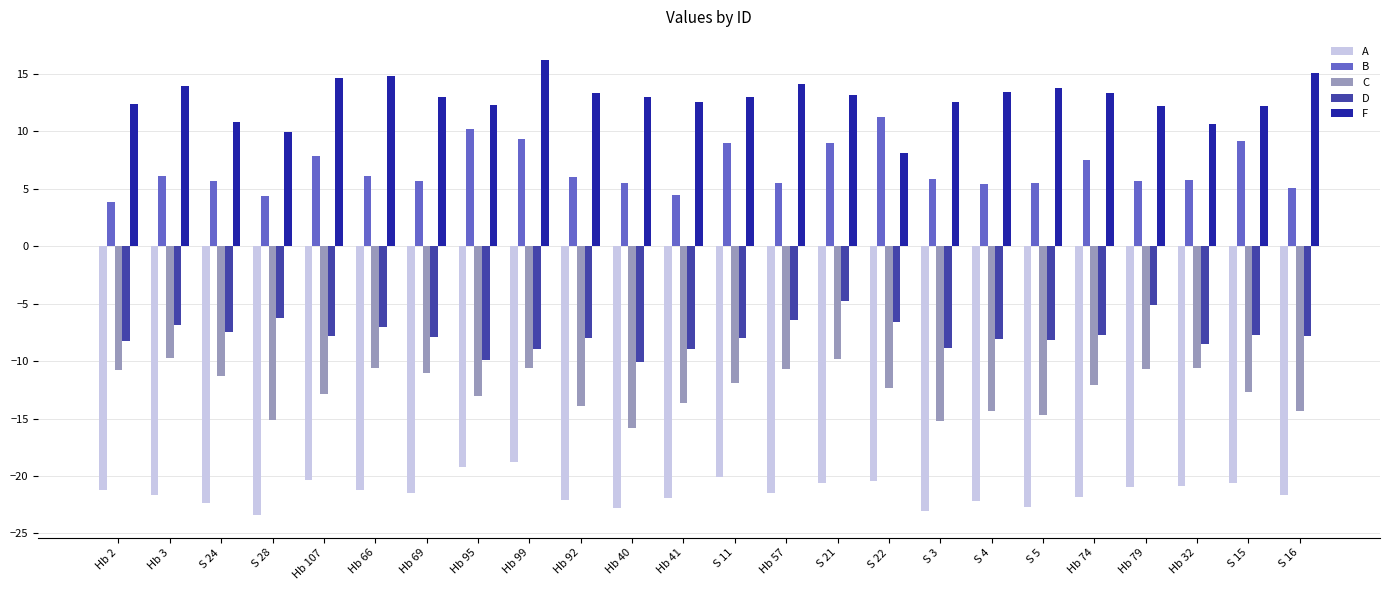

Which series has the largest total across all categories?

F